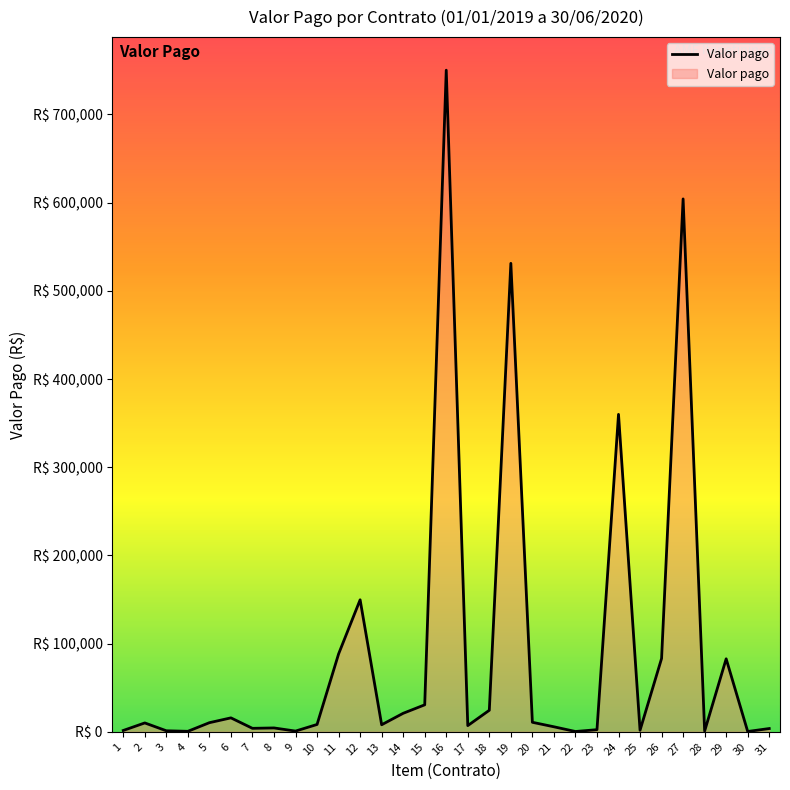

Does the chart display data point markers on the line(s)?

No